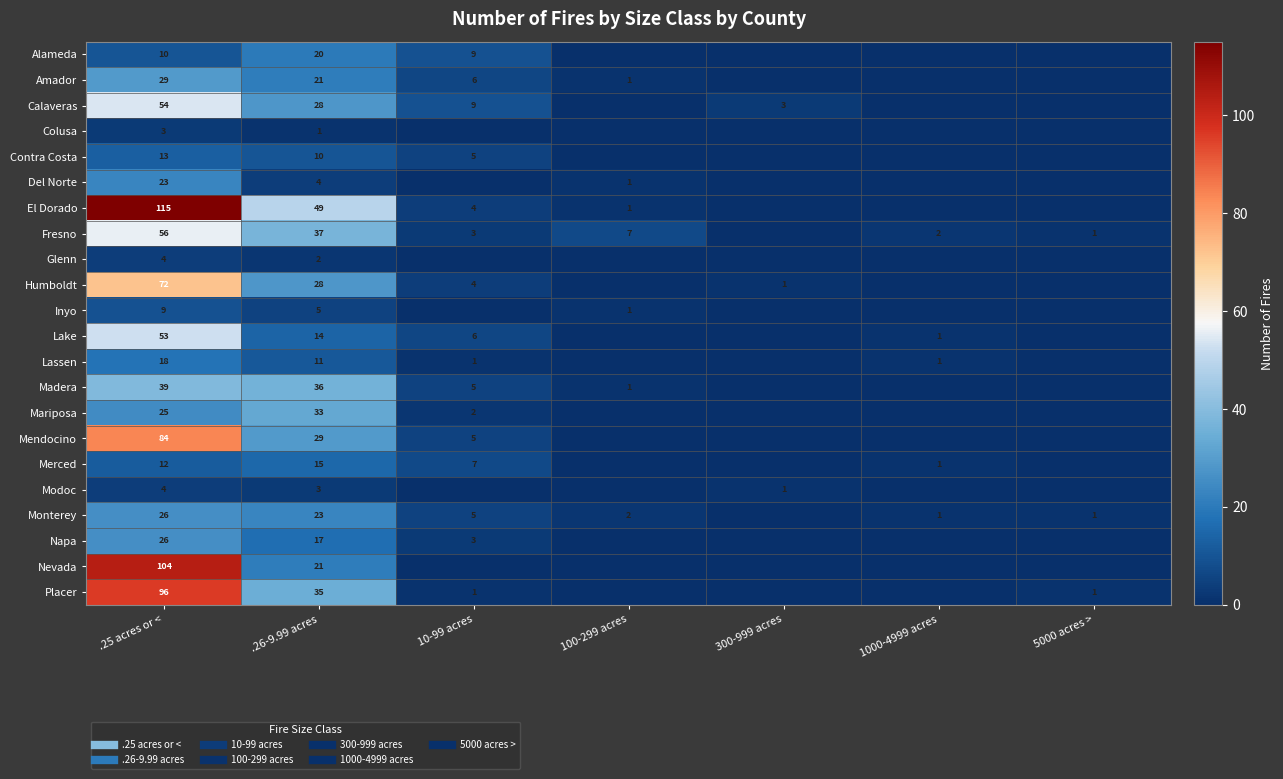

At which category does the chart reach its minimum across all series?

100-299 acres